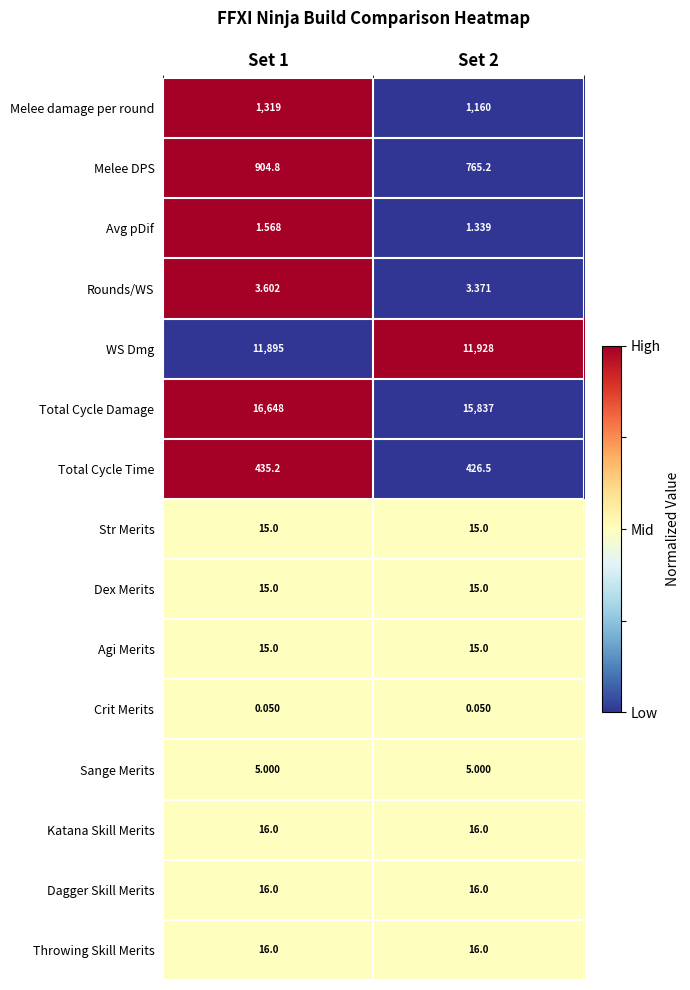

Which series has the largest range (max minus min)?

Total Cycle Damage